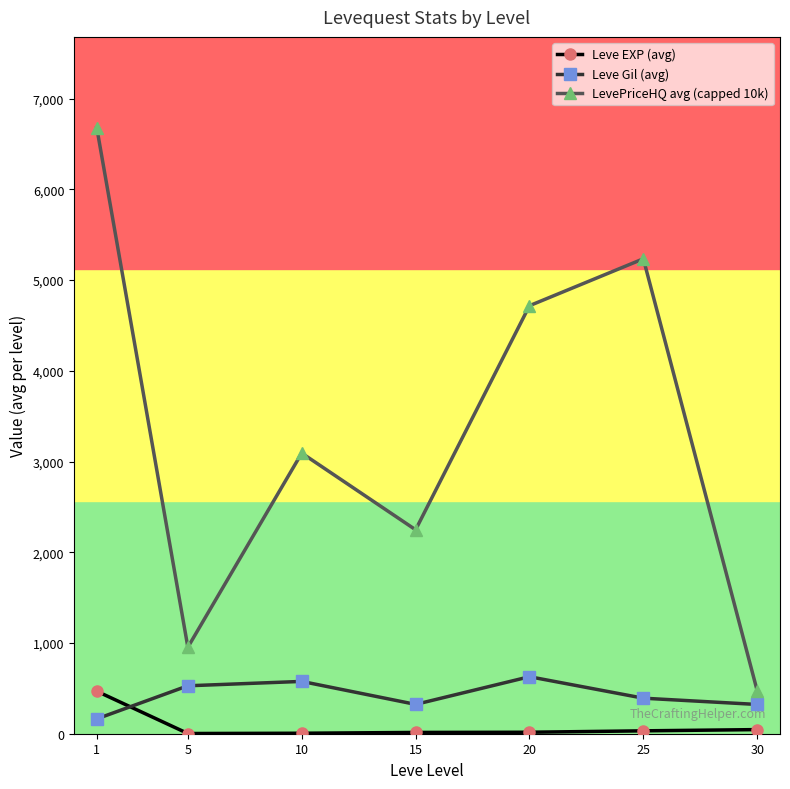

List the series in order of their peak value, lowest first.

Leve EXP (avg), Leve Gil (avg), LevePriceHQ avg (capped 10k)